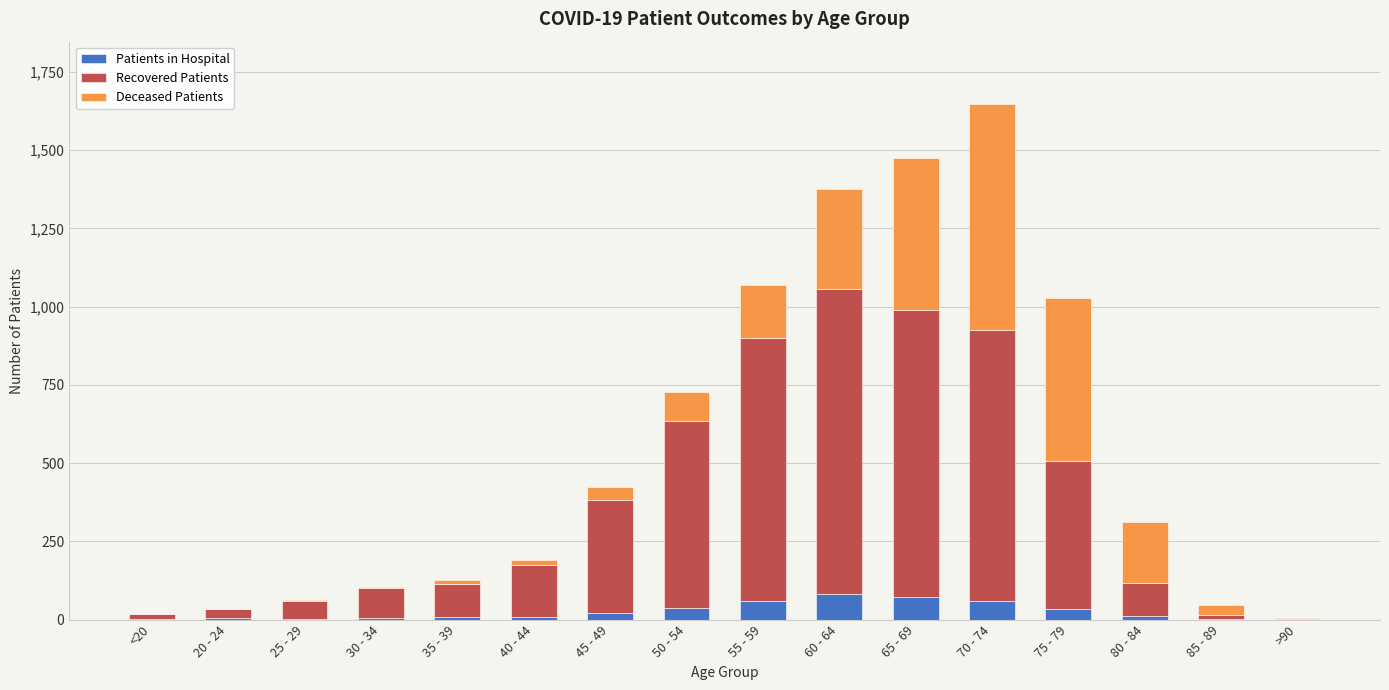

Count the number of data series in this chart.

3